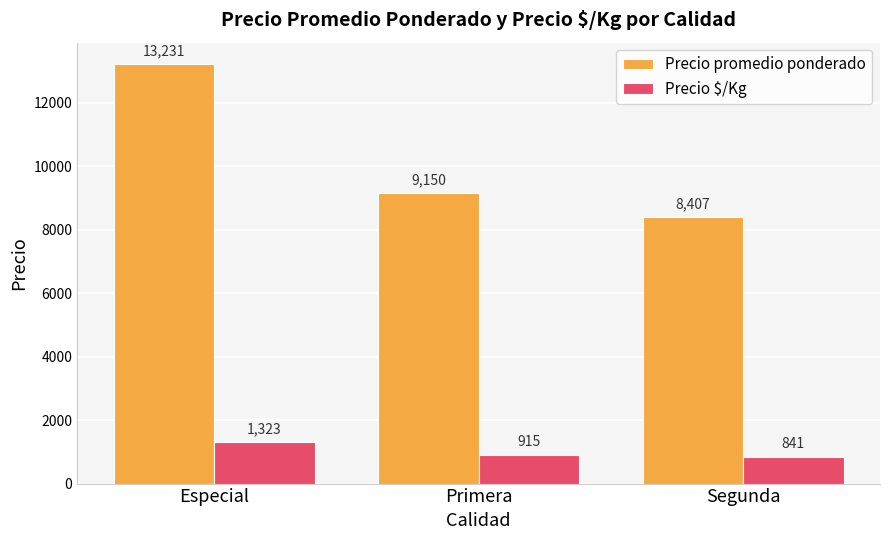

What are all the series names shown in the legend?

Precio promedio ponderado, Precio $/Kg